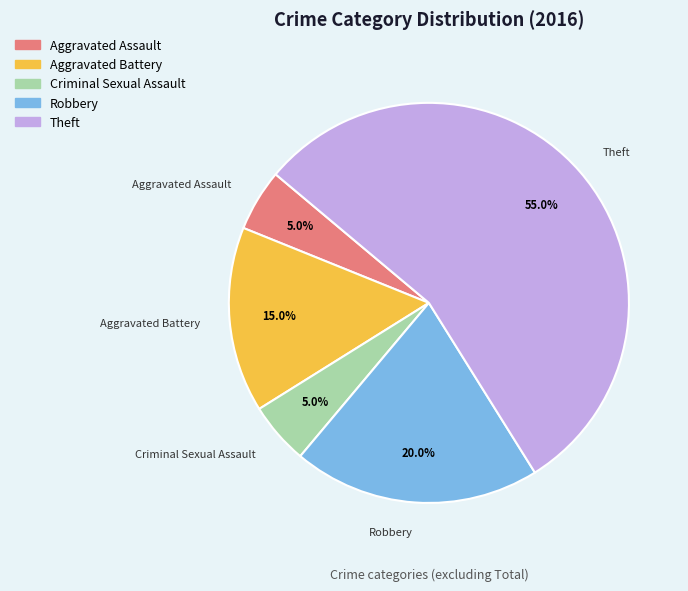

To the nearest percent, what portion does Criminal Sexual Assault represent?

5%